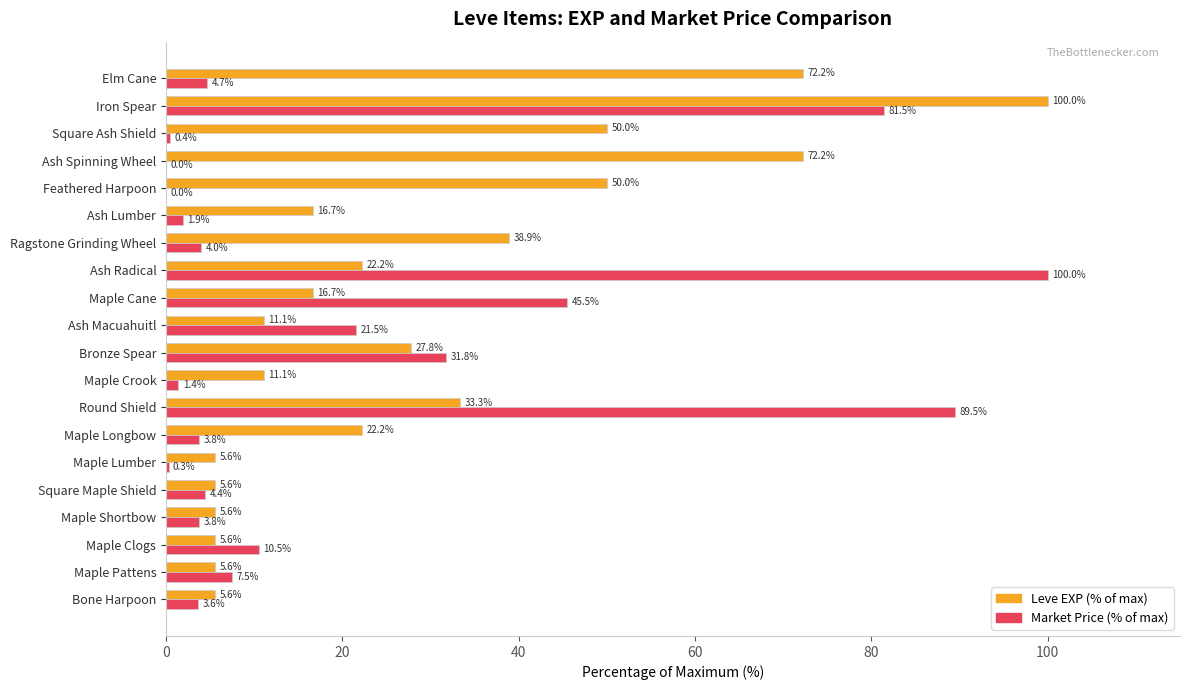

What is the sum of all Market Price (% of max) values?

416.1